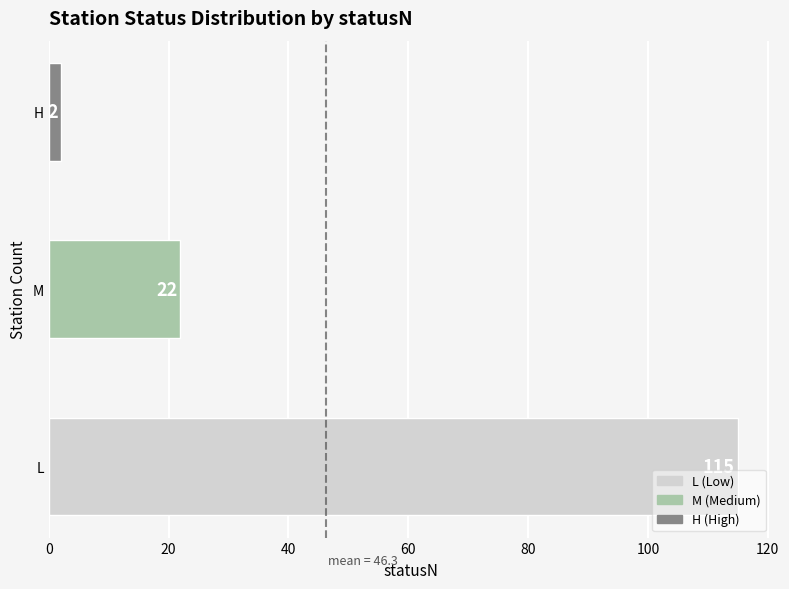

Reading bottom to top, extract all data points from this chart.

115	22	2